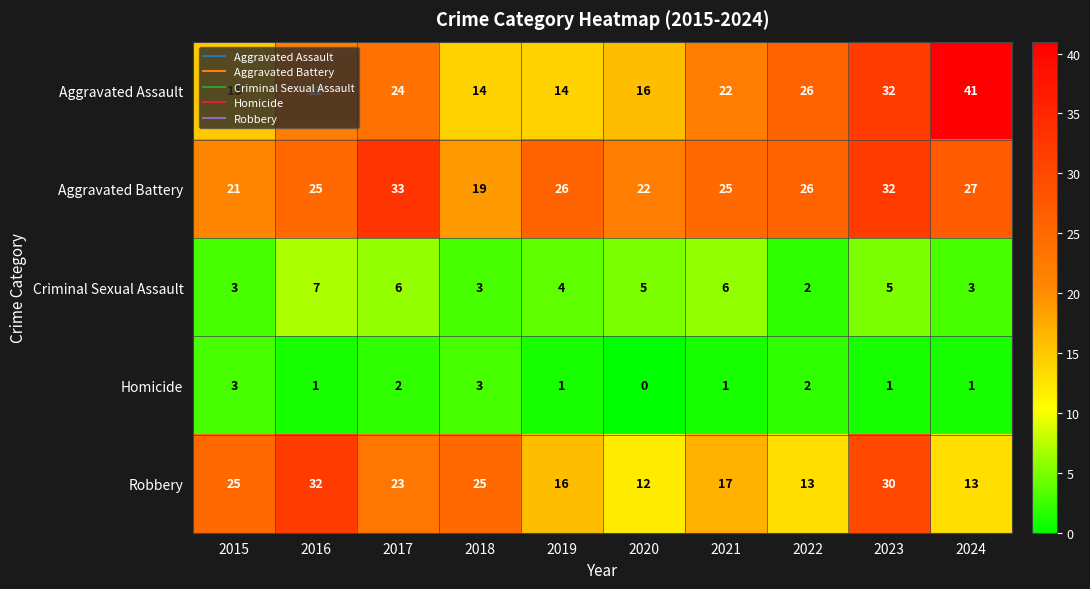

List the series in order of their peak value, highest first.

Aggravated Assault, Aggravated Battery, Robbery, Criminal Sexual Assault, Homicide